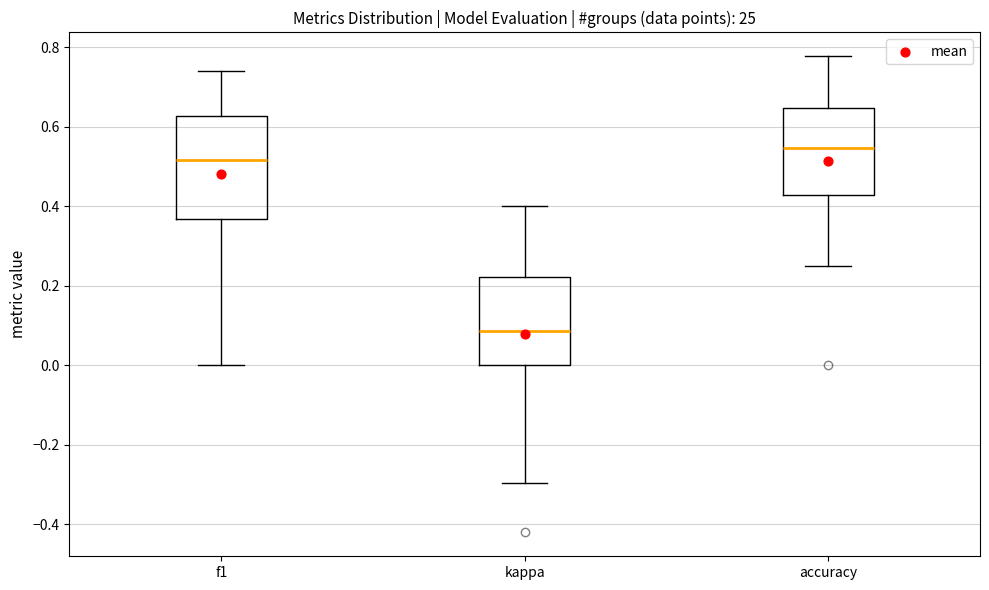

Comparing the boxes themselves (not the whiskers), which one is the tallest?

f1